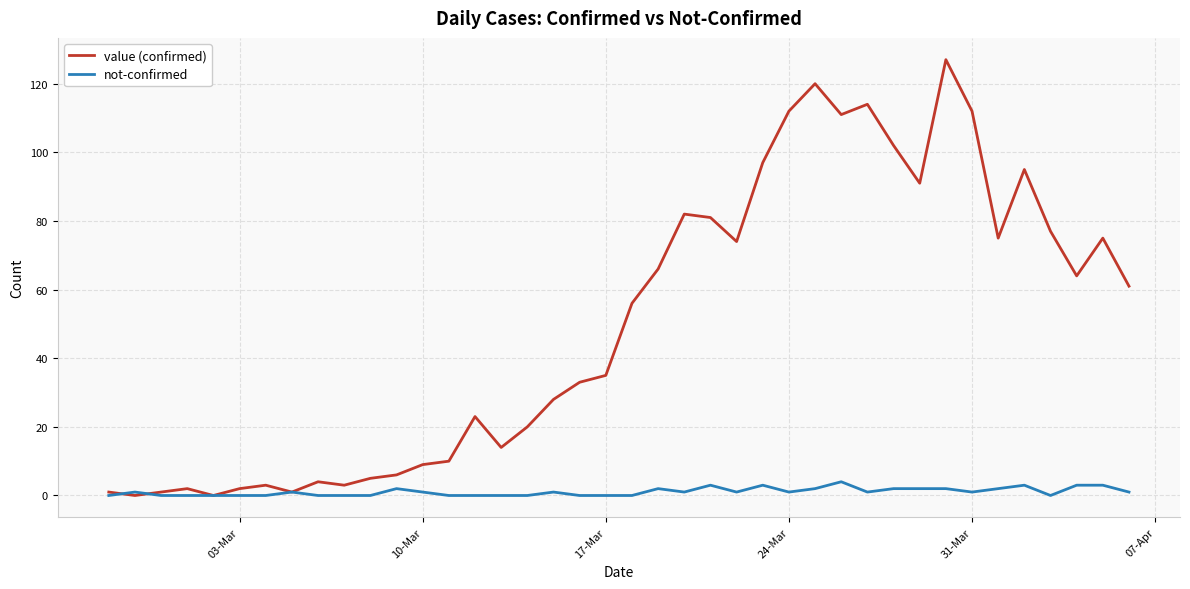

Which series has the widest spread of values?

value (confirmed)